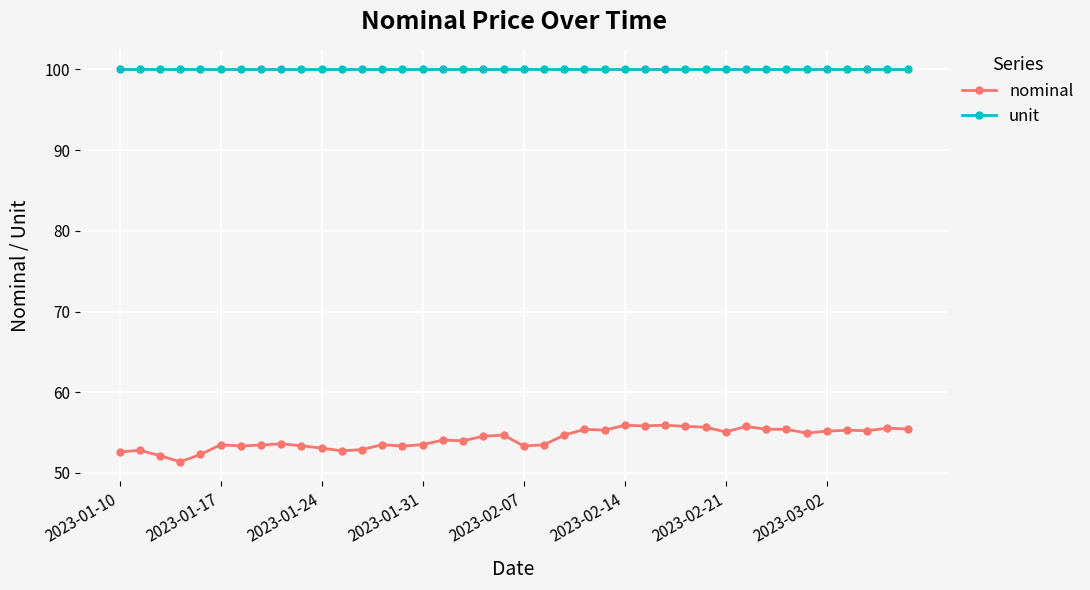

What is the greatest value displayed?

100.0